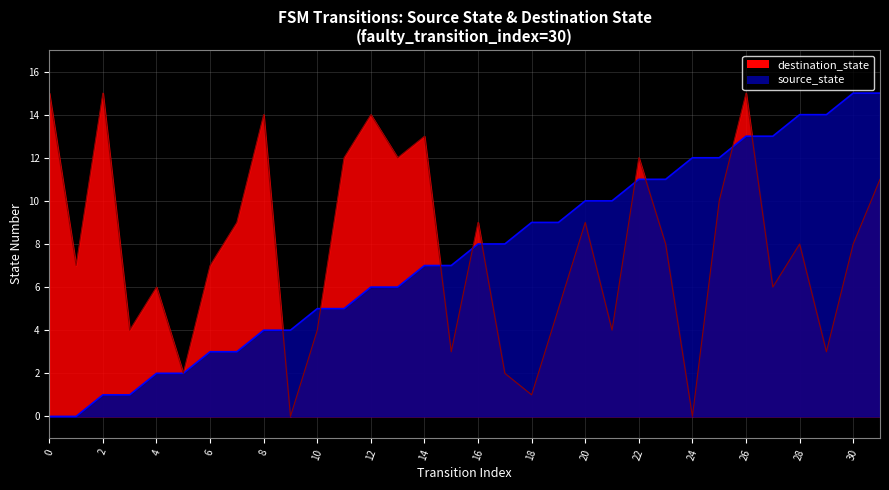

Rank the categories by destination_state value from lowest to highest.

9, 24, 18, 5, 17, 15, 29, 3, 10, 21, 19, 4, 27, 1, 6, 23, 28, 30, 7, 16, 20, 25, 31, 11, 13, 22, 14, 8, 12, 0, 2, 26